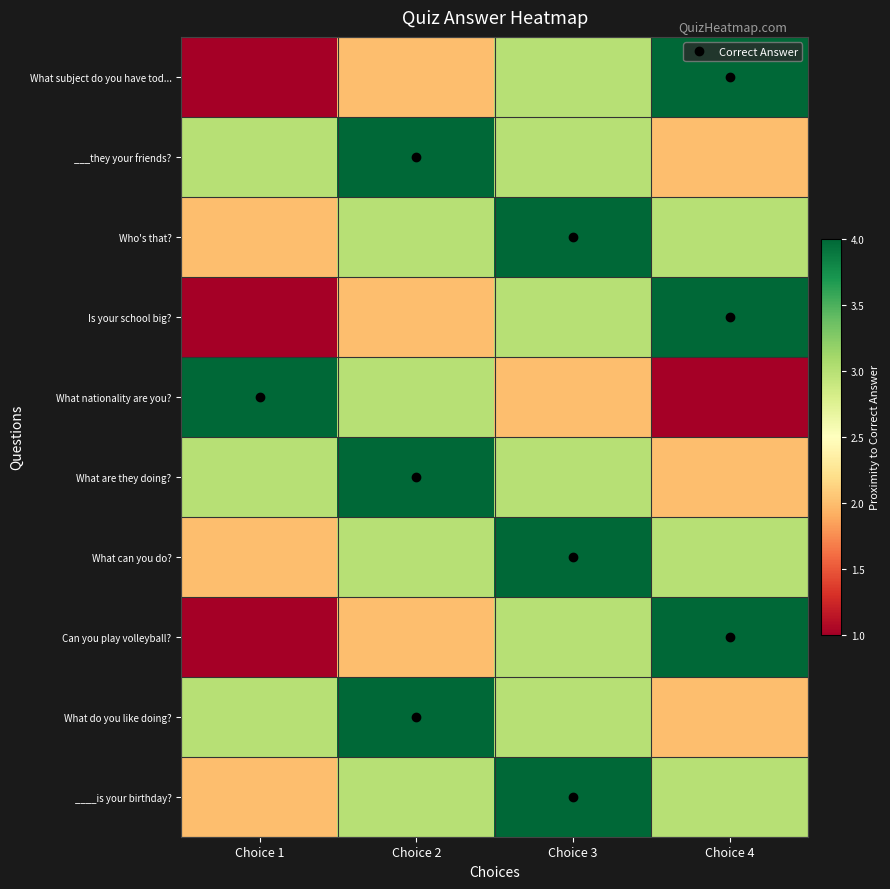

At Choice 4, list the series in order from largest to smallest.

What subject do you have tod..., Is your school big?, Can you play volleyball?, Who's that?, What can you do?, ____is your birthday?, ___they your friends?, What are they doing?, What do you like doing?, What nationality are you?